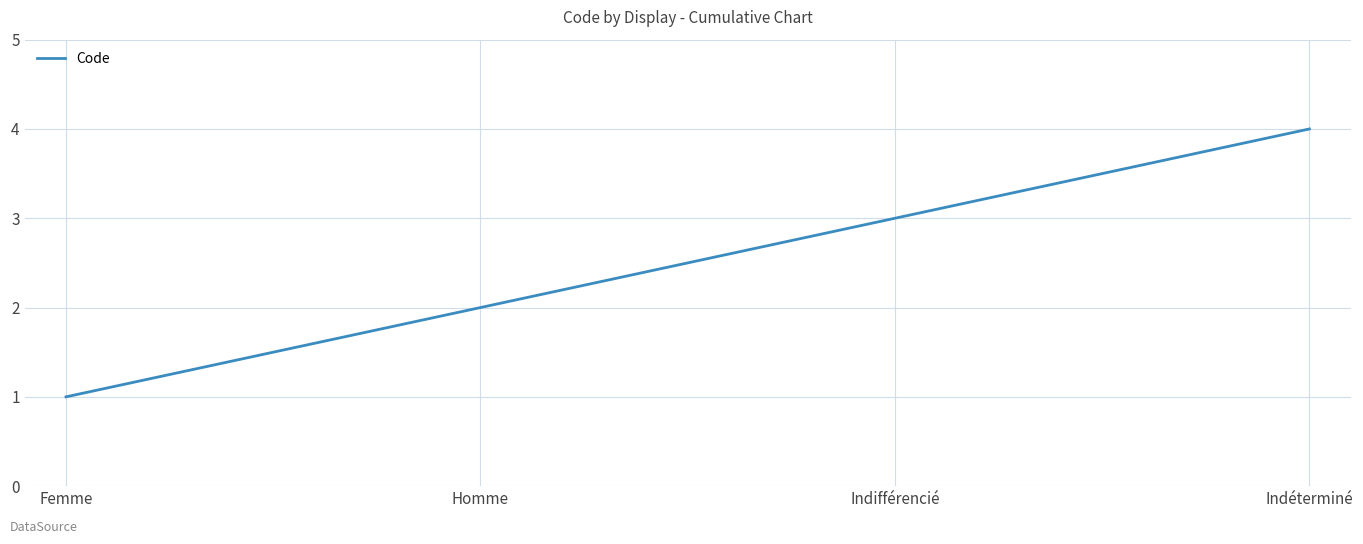

Rank the categories by value from lowest to highest.

Femme, Homme, Indifférencié, Indéterminé